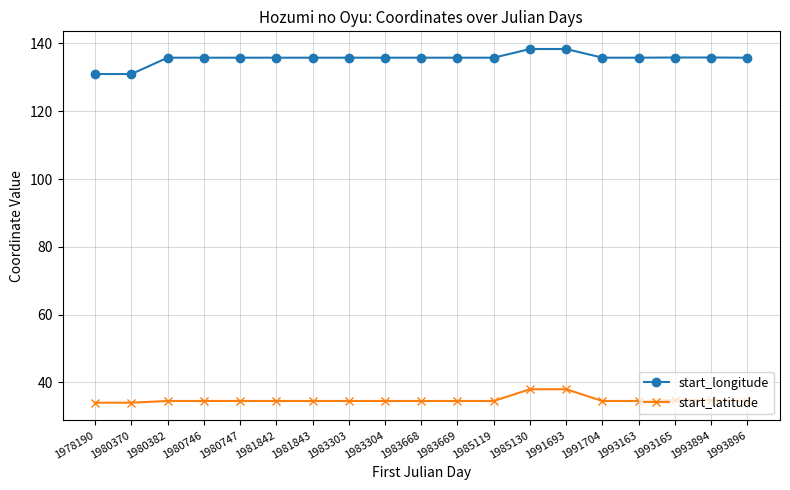

Which series has the largest range (max minus min)?

start_longitude